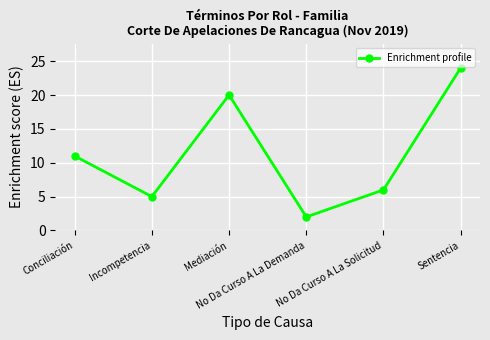

List the labels in order of value, largest first.

Sentencia, Mediación, Conciliación, No Da Curso A La Solicitud, Incompetencia, No Da Curso A La Demanda